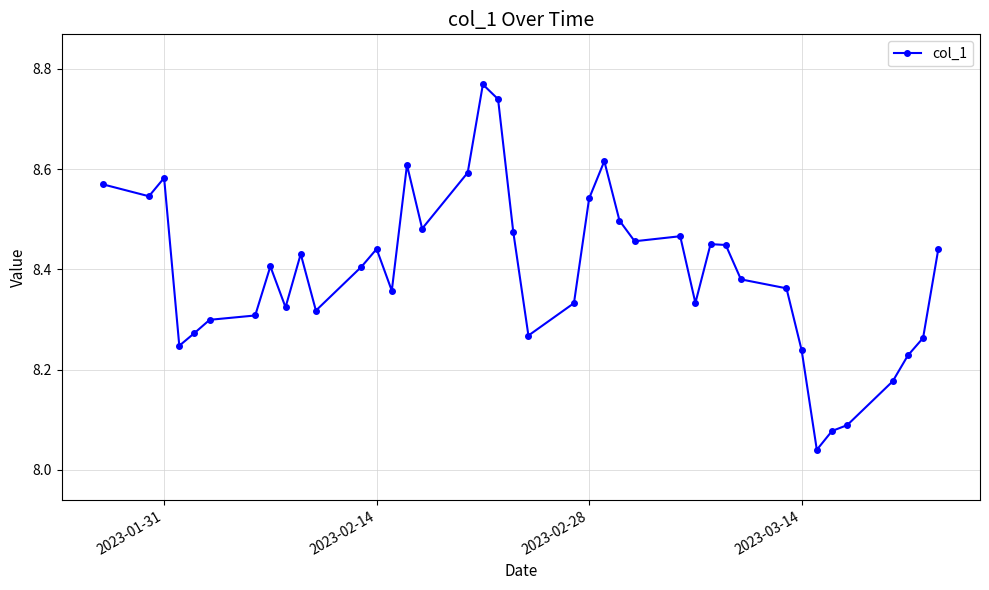

True or false: the data has more than 1 interior local peaks.

True